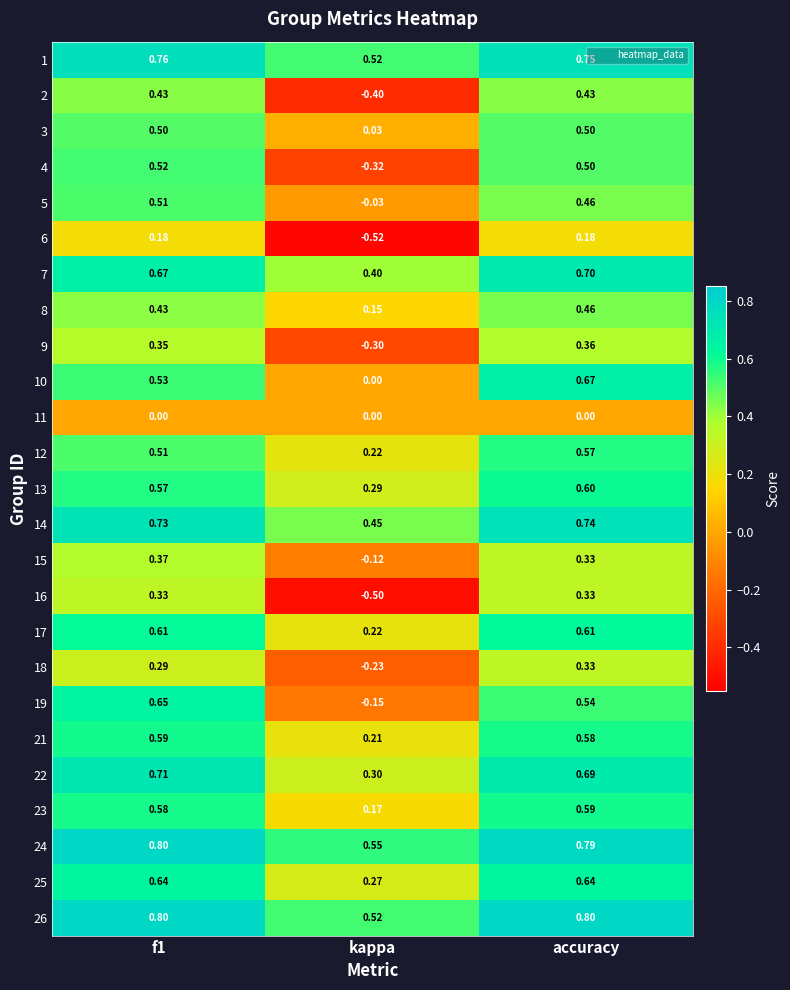

At which label is 10 closest to 0?

kappa